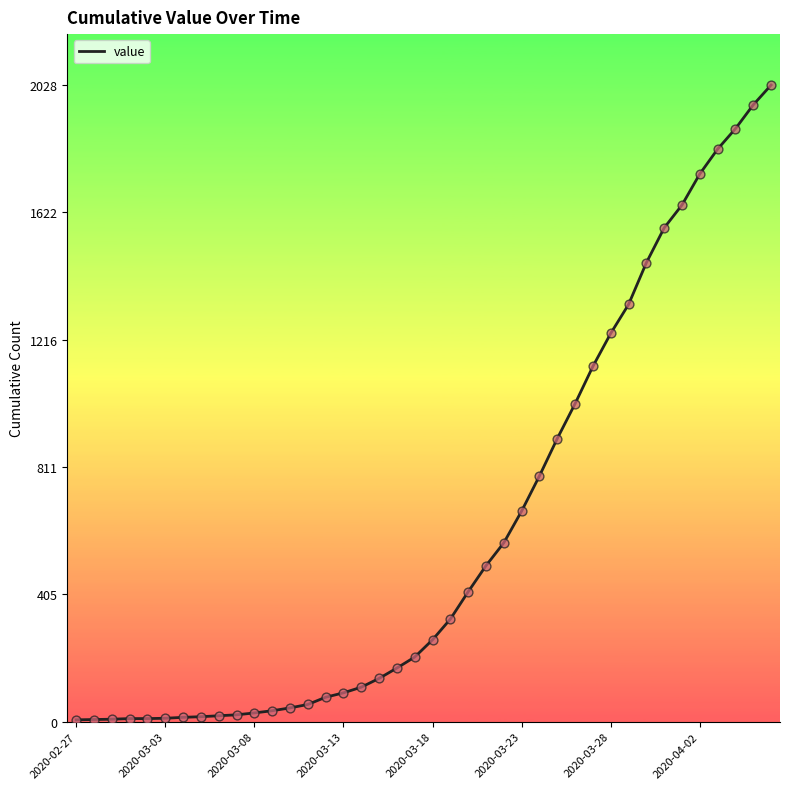

What is the difference between the maximum and minimum values?

2022